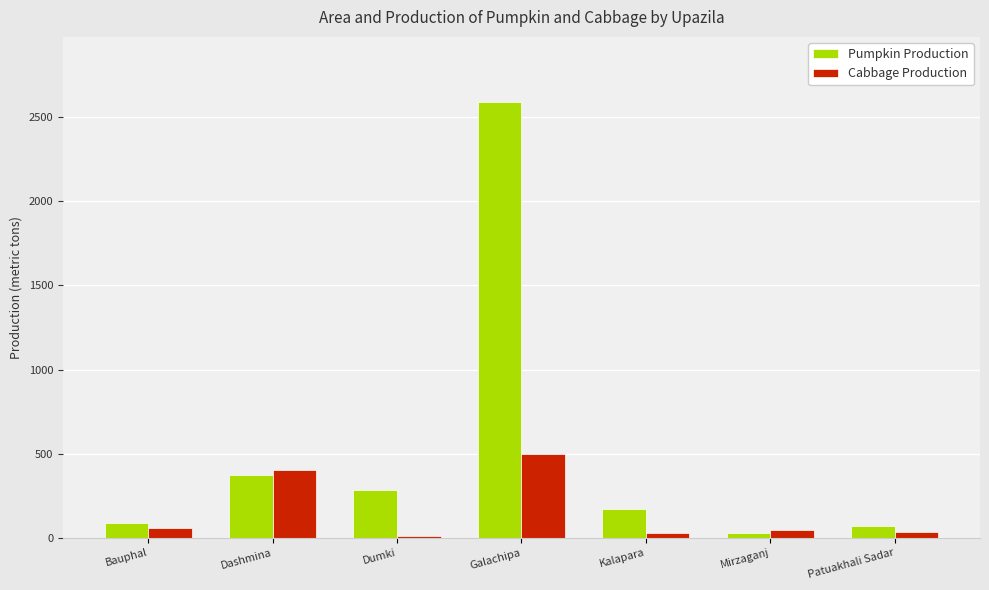

The value of Pumpkin Production at Dashmina is 246. True or false?

False